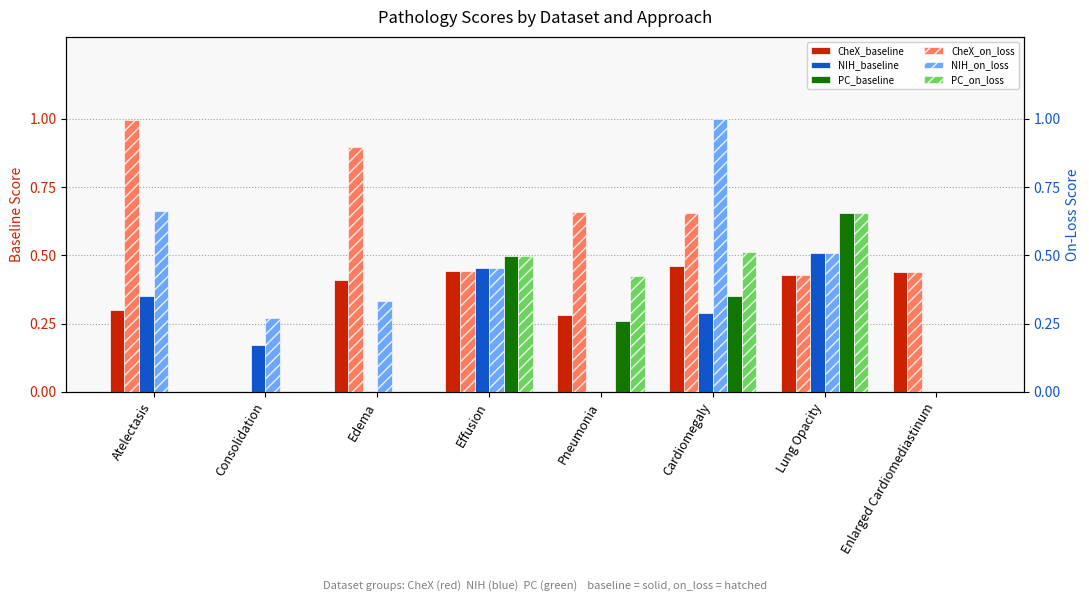

What is the total value across all series at Consolidation?

0.4